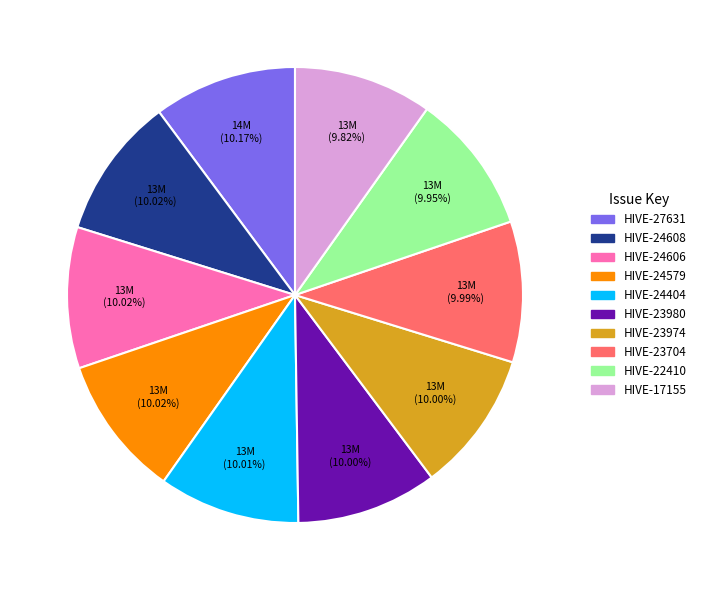

Count the number of slices in the pie.

10